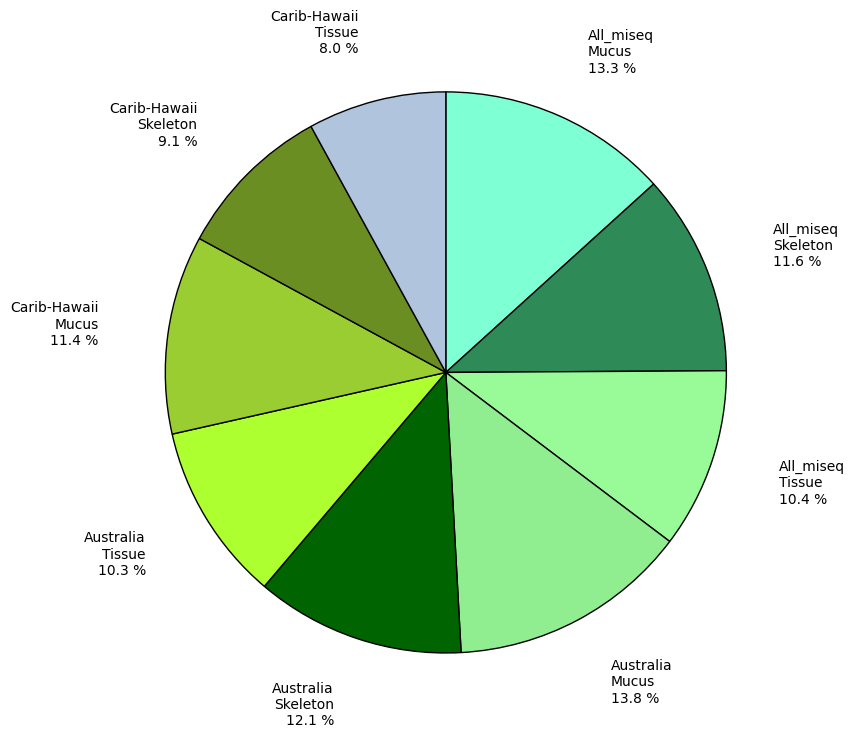

What is the total percentage of All_miseq Tissue and All_miseq Mucus?

23.7%